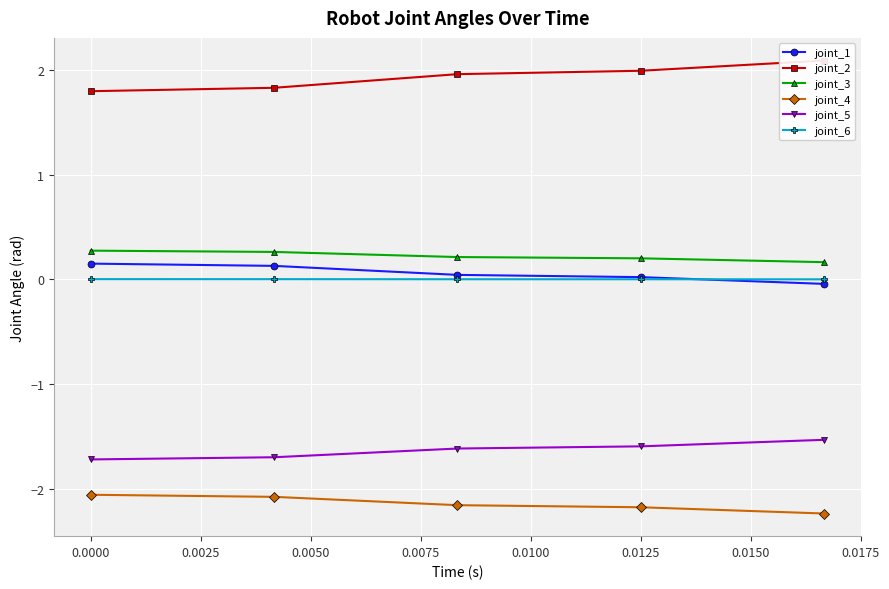

The value of joint_4 at 0.0125 is -3.6. True or false?

False